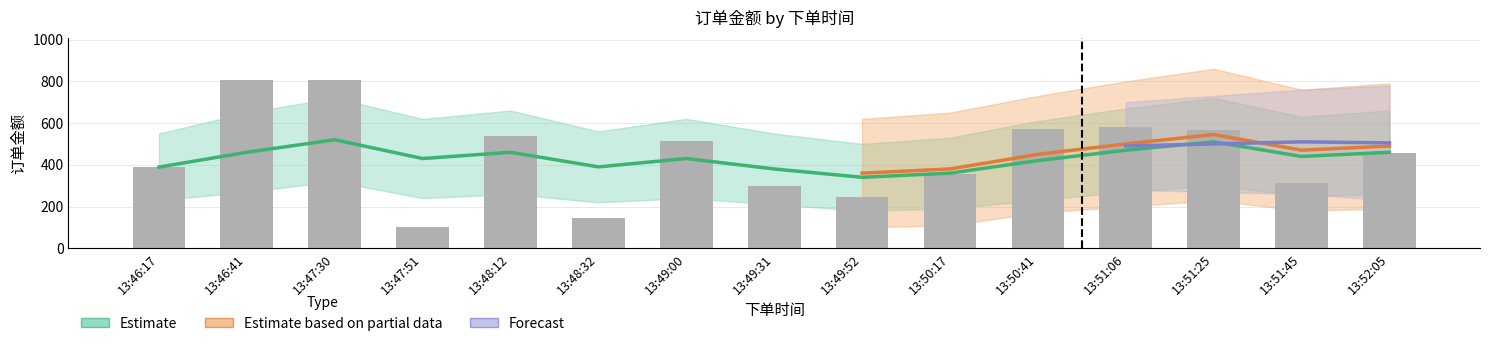

Does the chart contain stacked bars?

No